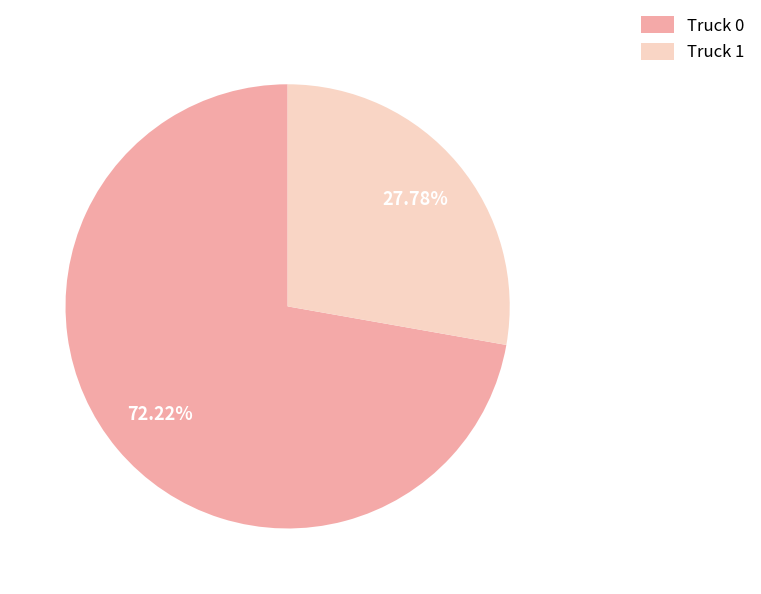

How many slices are in this pie chart?

2